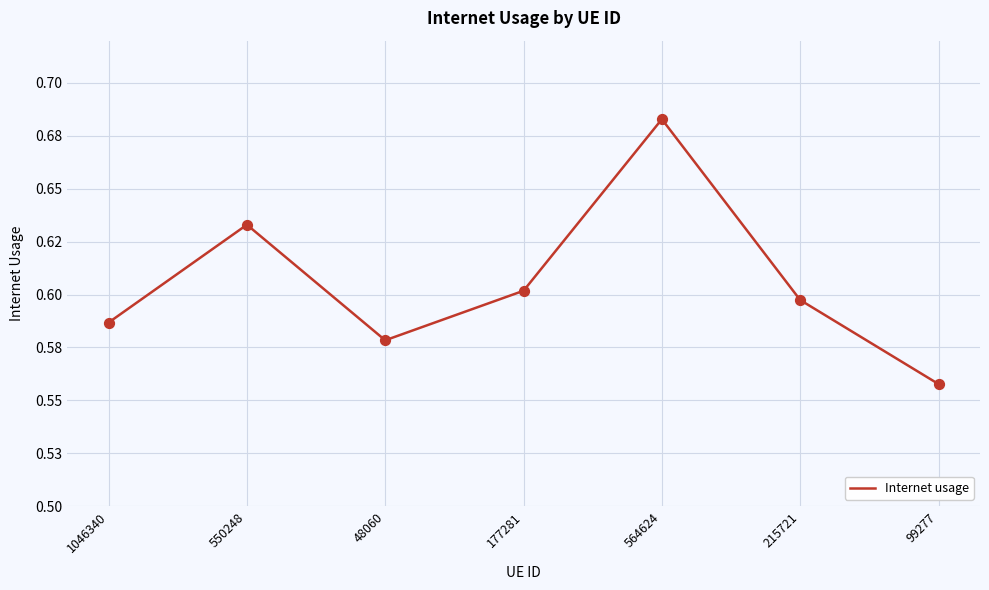

Which has a higher value, 177281 or 215721?

177281